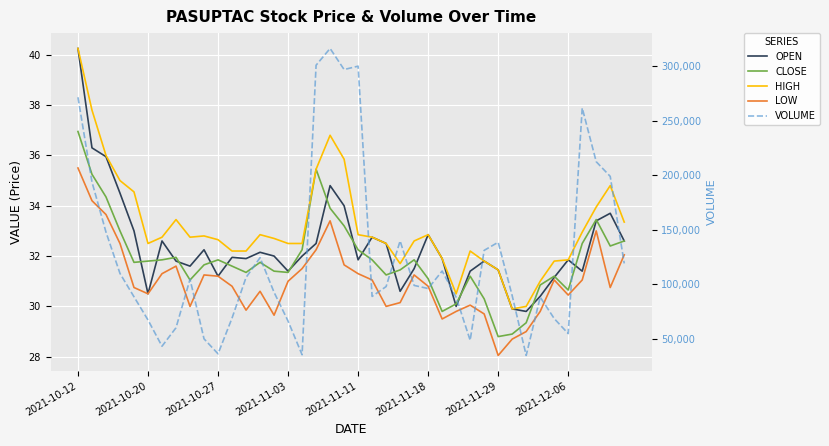

What is the greatest value displayed?

316526.0